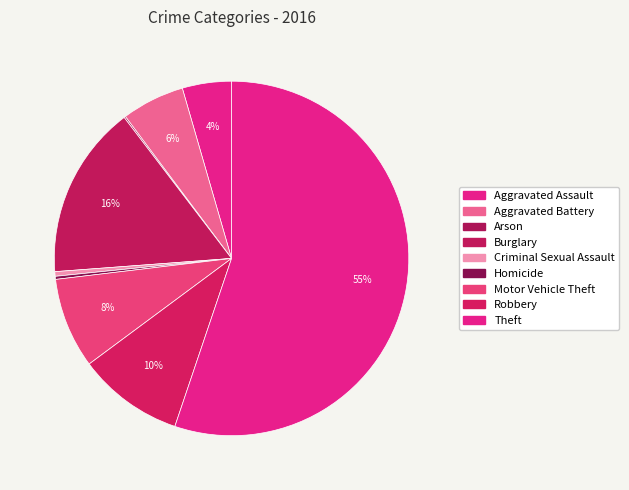

True or false: Aggravated Battery accounts for 1% of the total.

False